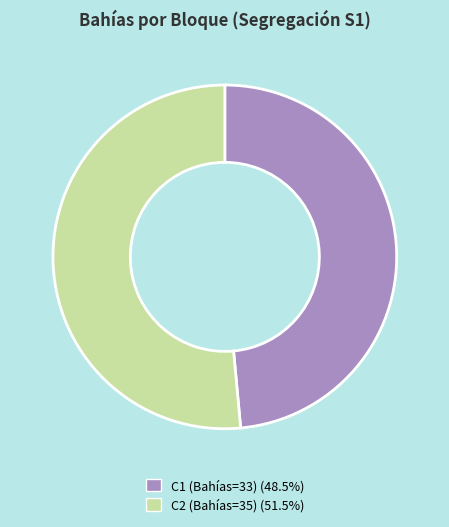

Count the number of slices in the pie.

2